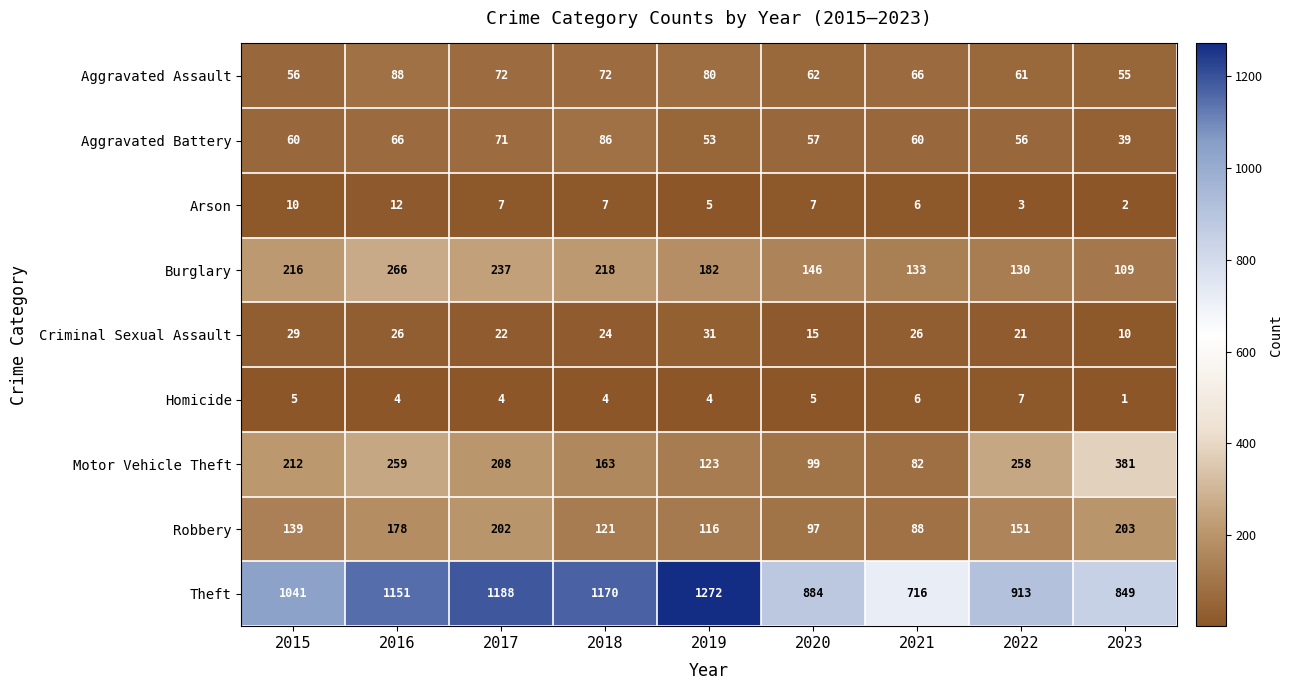

How many series are shown in this chart?

9